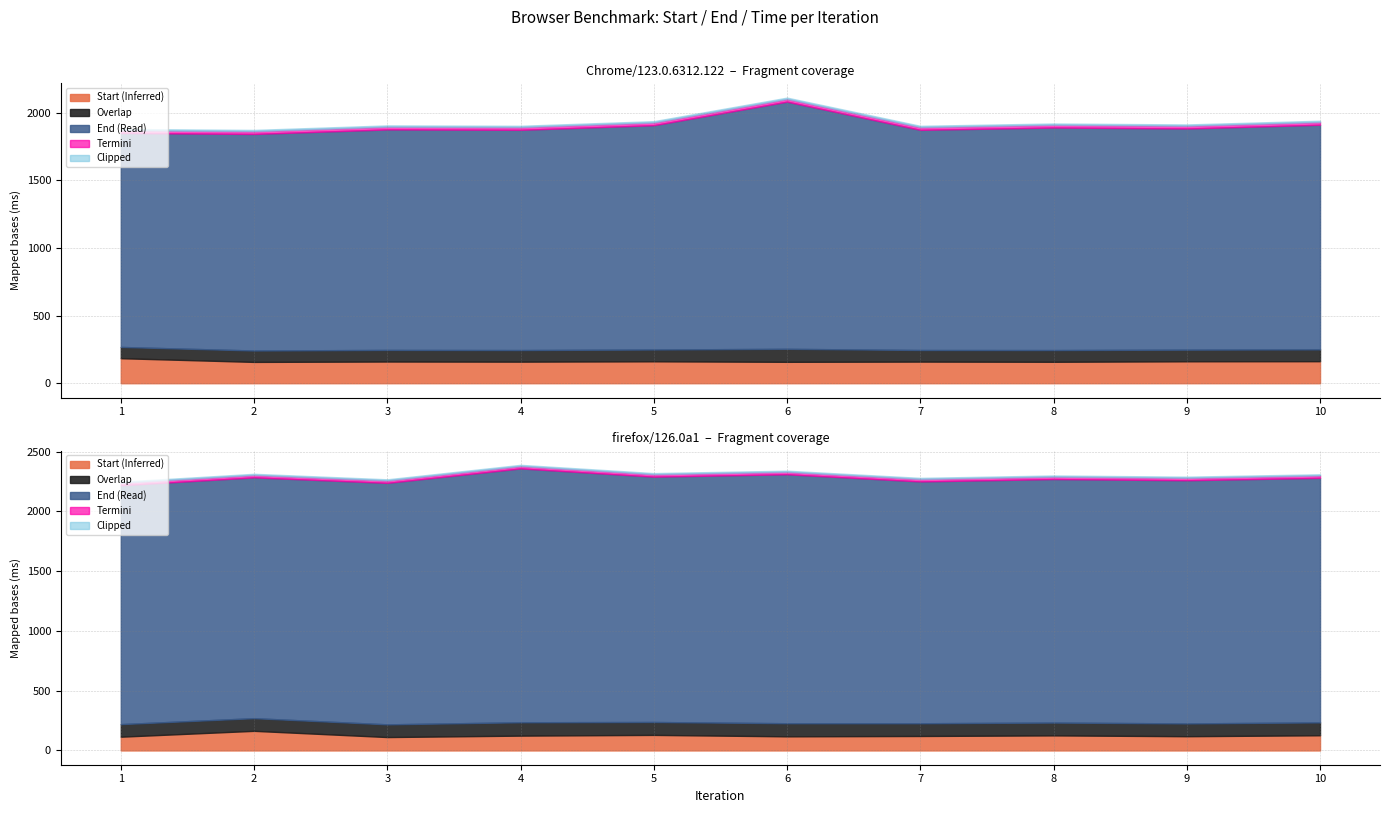

Does the chart display data point markers on the line(s)?

No